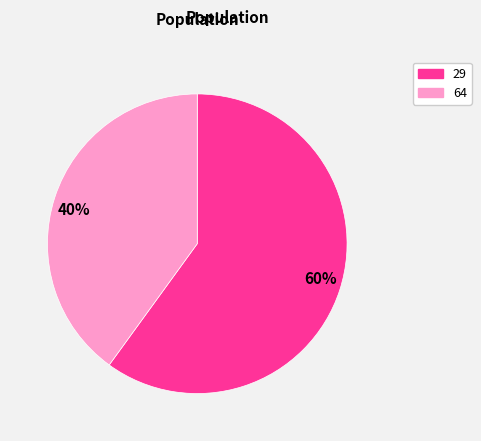

What is the largest slice in the pie chart?

29